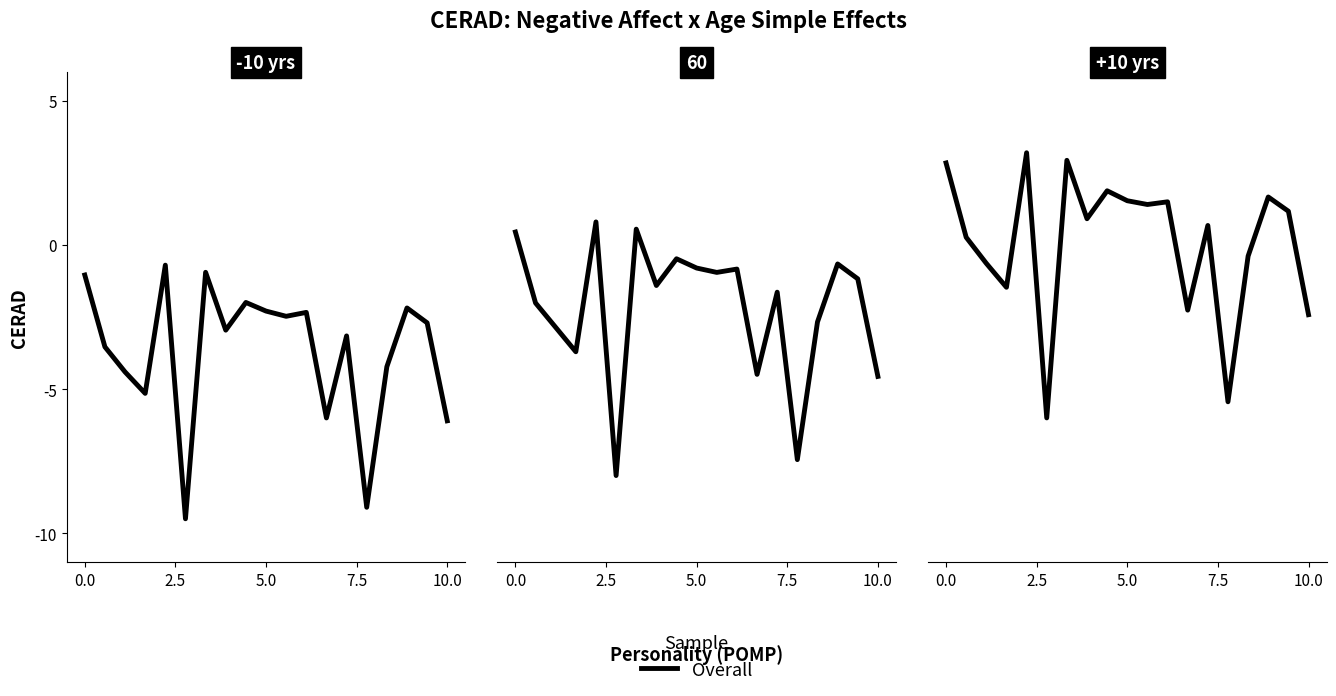

Which has a higher value, 5.0 or 10.0?

5.0